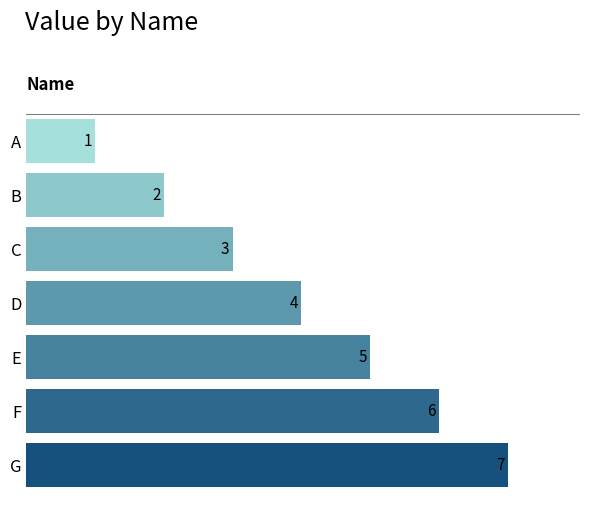

Which has a higher value, G or D?

G